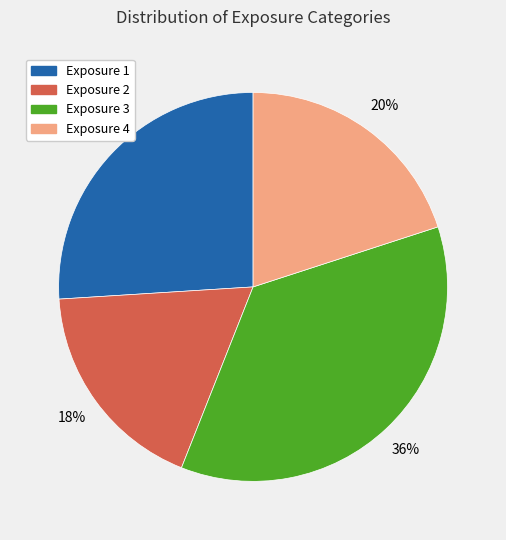

Combined, do Exposure 4 and Exposure 2 account for over 50%?

No